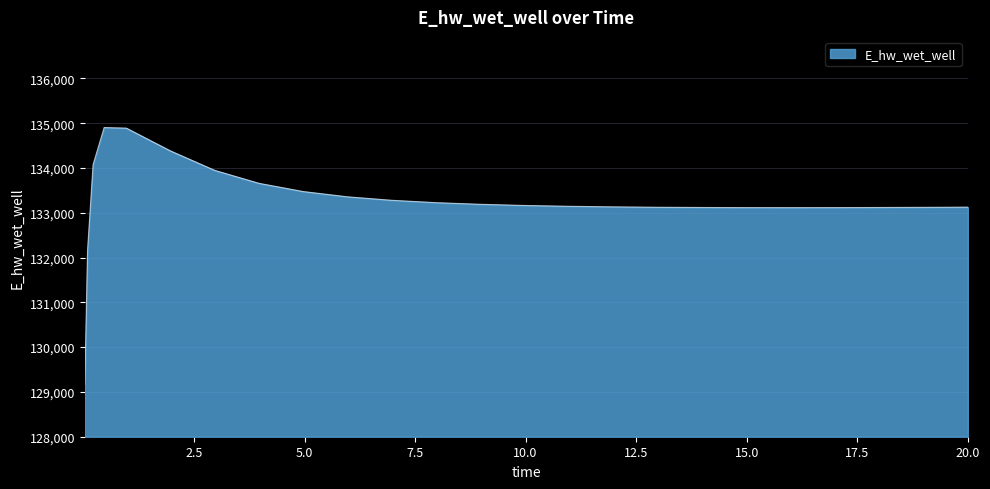

What is the minimum value shown in the chart?

129172.3